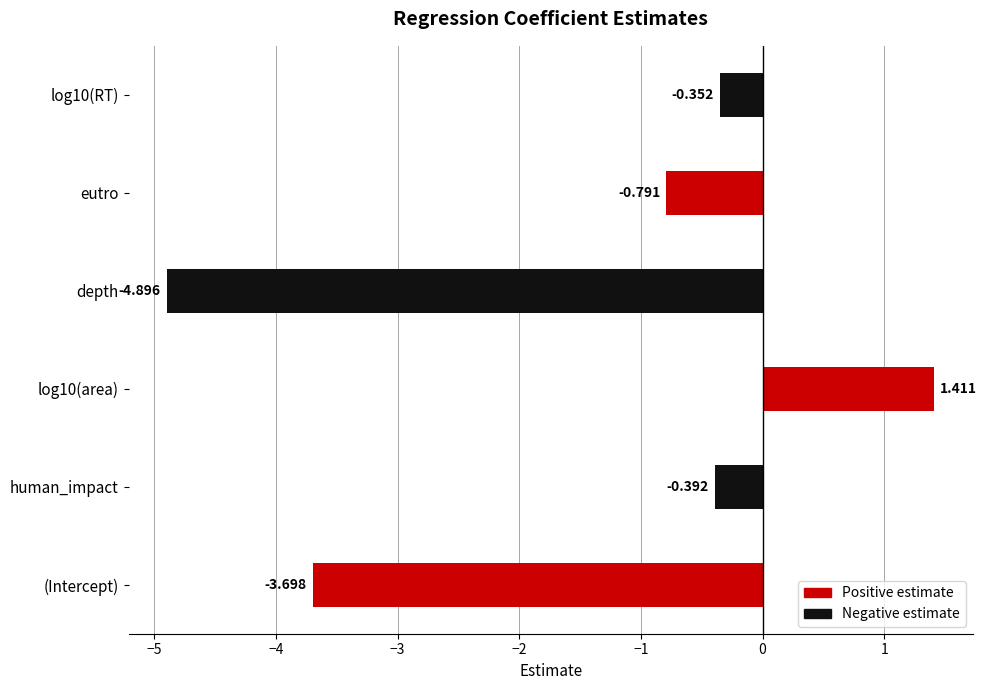

Which label corresponds to the smallest value in the chart?

depth